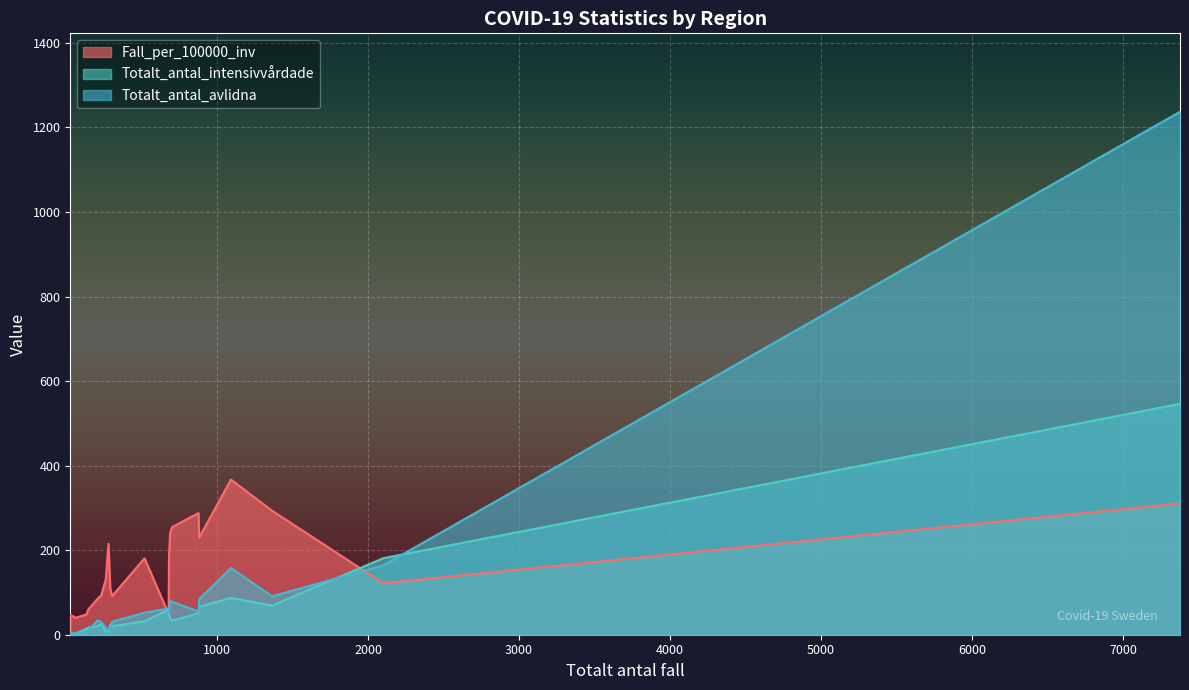

What is the highest value of the Fall_per_100000_inv series?

367.0